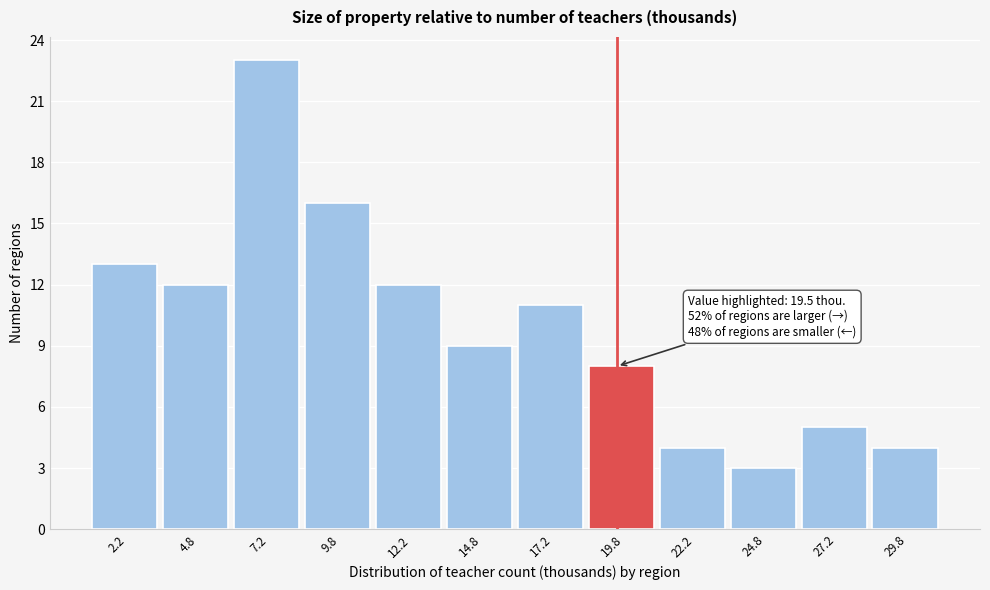

Over which range of the x-axis is the bar tallest?

6.0 to 8.5